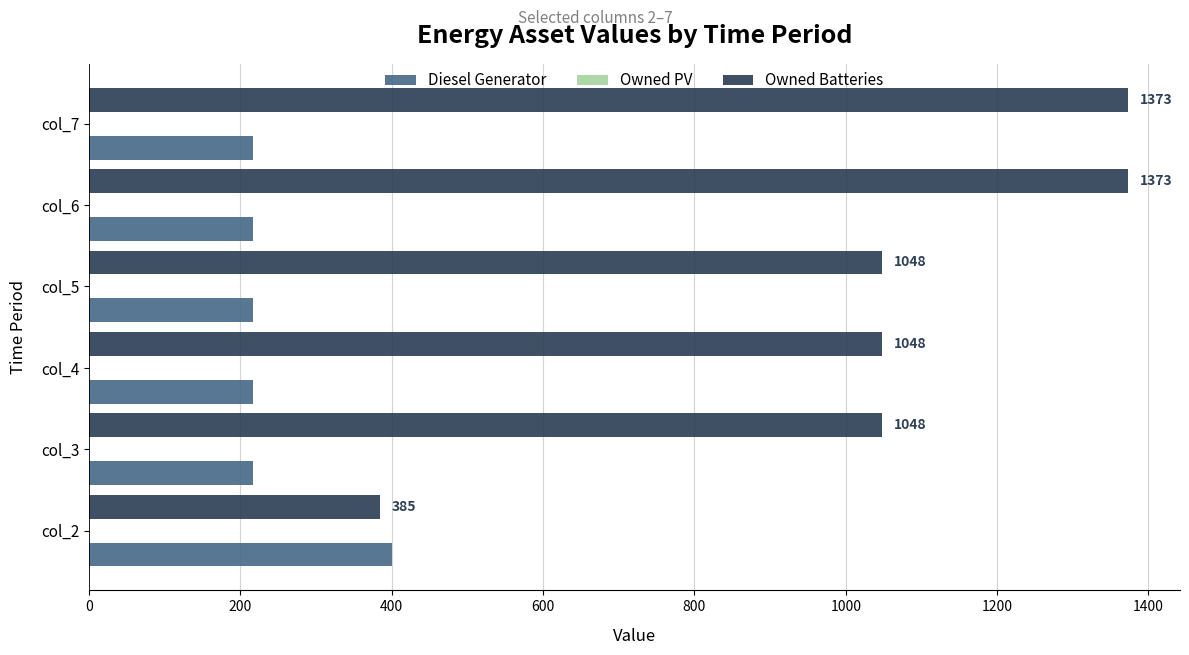

Which series changed the most between col_4 and col_6?

Owned Batteries